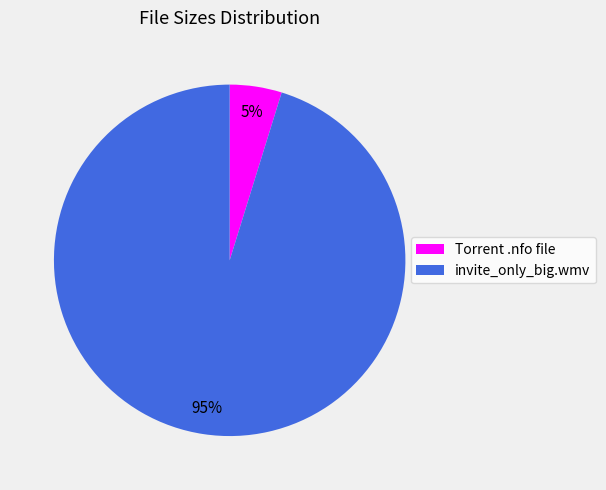

True or false: invite_only_big.wmv accounts for 88% of the total.

False